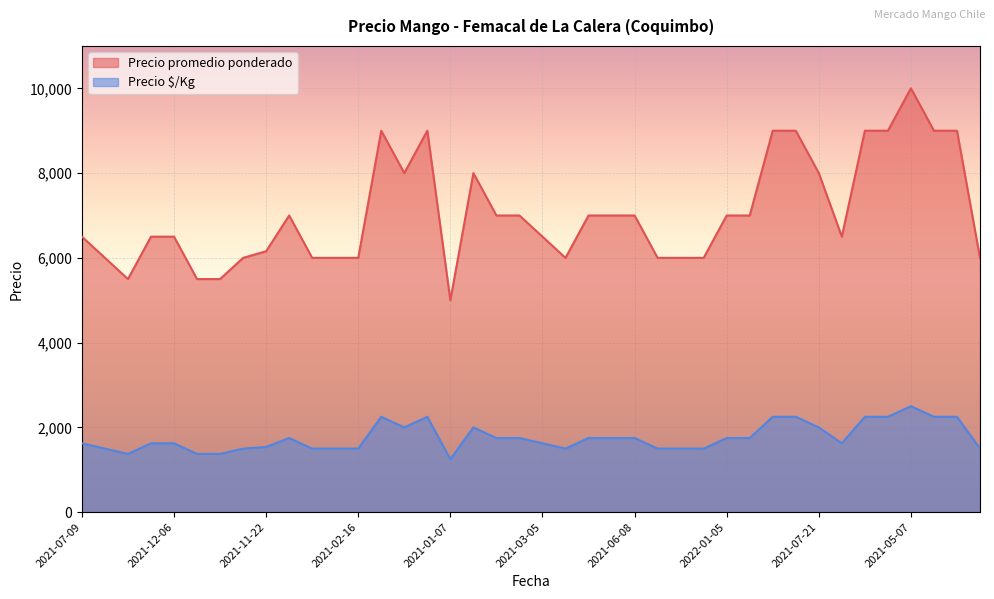

What is the label of the 32nd point from the left?

2021-05-10